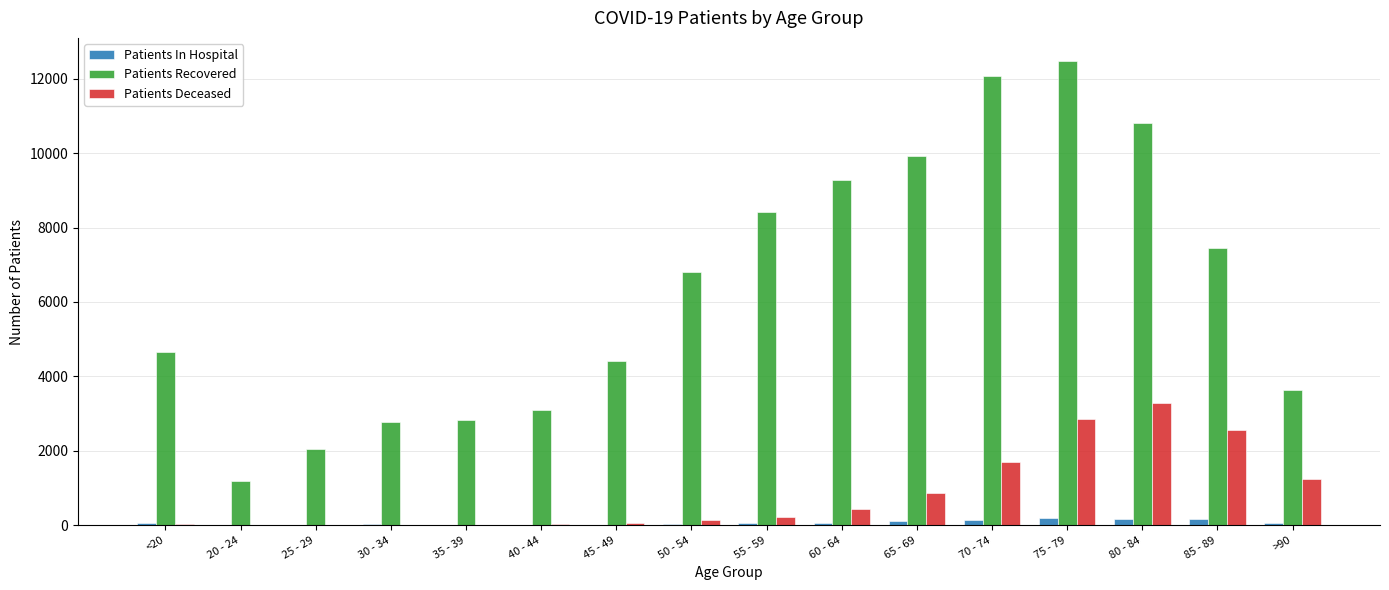

Between 85 - 89 and >90, which series saw the biggest shift?

Patients Recovered